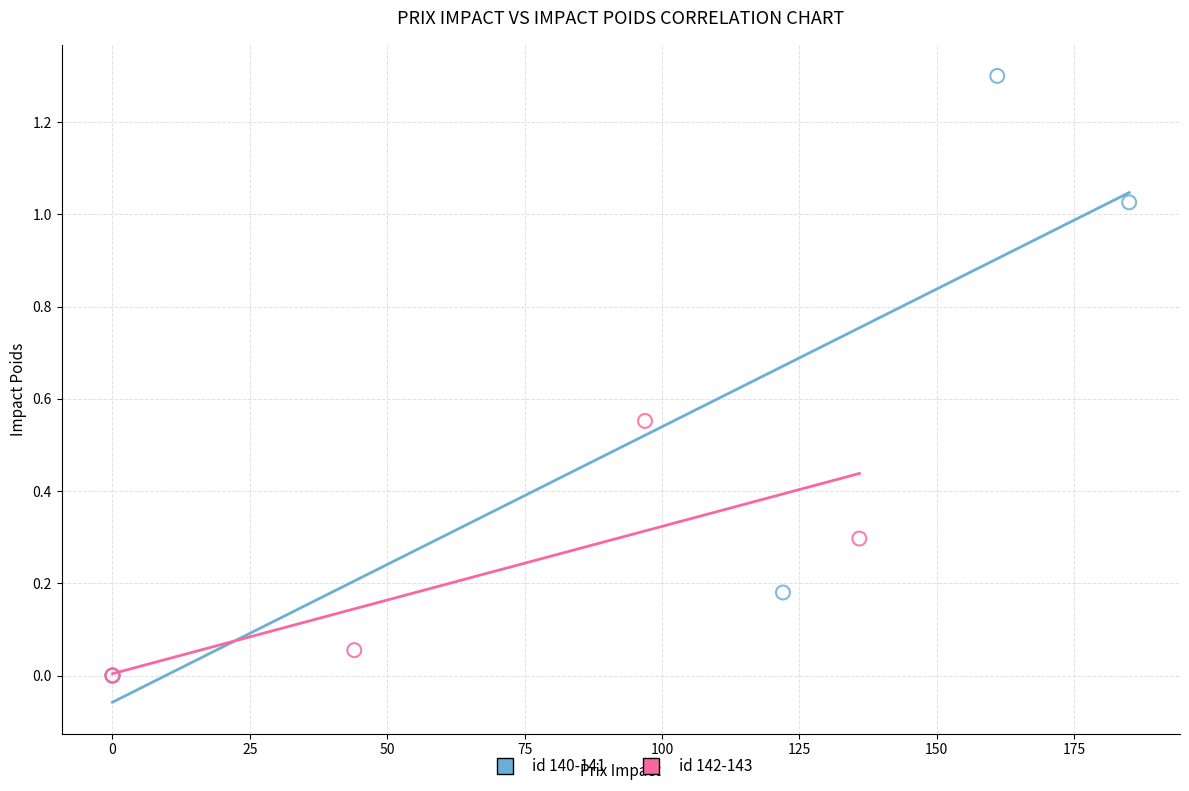

Which series contains the highest Y value?

id 140-141